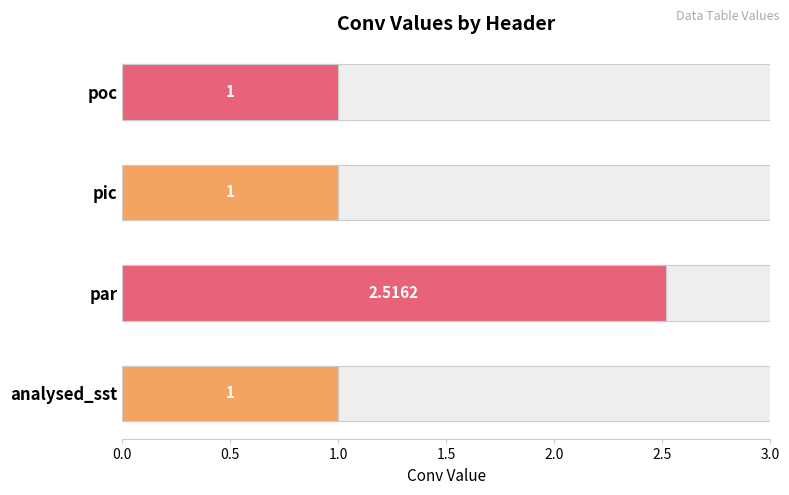

How many values are between 1 and 2?

3